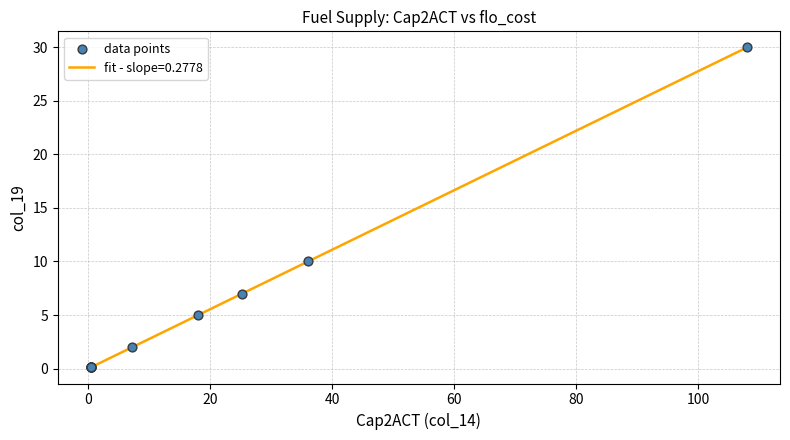

What is the maximum value shown in the chart?

30.0